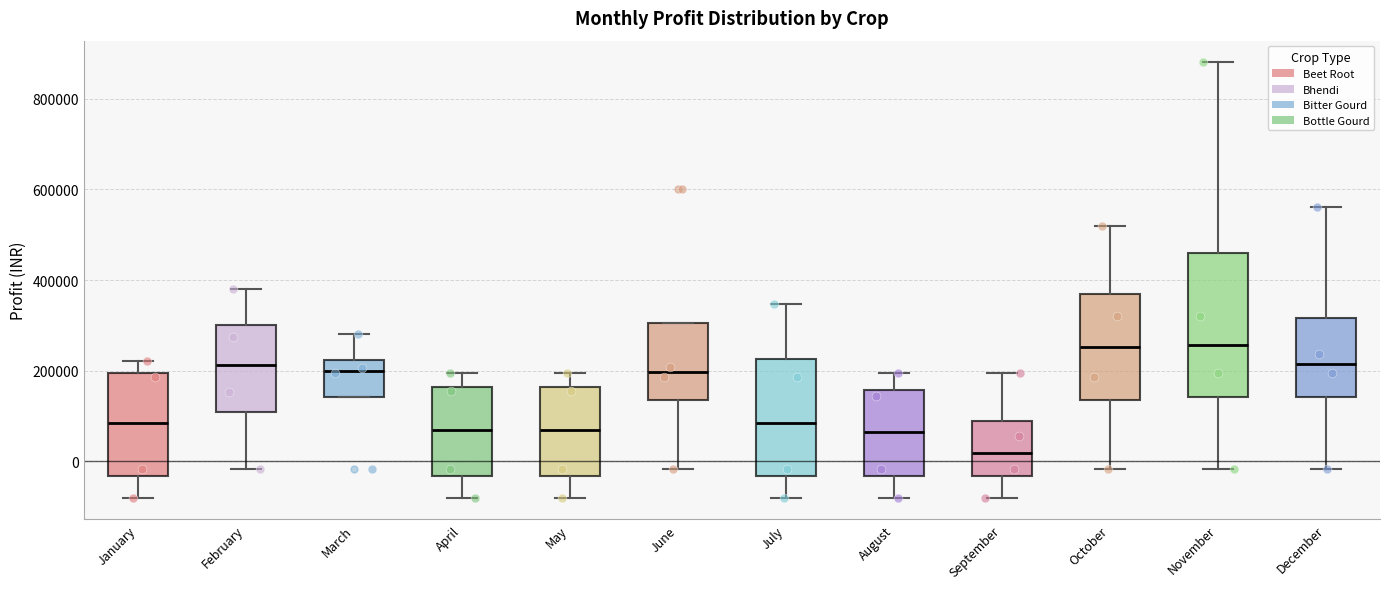

Reading left to right, transcribe this box plot: for each box, give where its median line is, the range the box spans, and where its two whiskers end, as read against the y-axis. The values are not printed on the chart, so give them approximately, as read against the axis.

January: median 80000, box -40000 to 200000, whiskers -80000 to 220000
February: median 220000, box 100000 to 300000, whiskers -20000 to 380000
March: median 200000, box 140000 to 220000, whiskers 140000 to 280000
April: median 60000, box -40000 to 160000, whiskers -80000 to 200000
May: median 60000, box -40000 to 160000, whiskers -80000 to 200000
June: median 200000, box 140000 to 300000, whiskers -20000 to 300000
July: median 80000, box -40000 to 220000, whiskers -80000 to 340000
August: median 60000, box -40000 to 160000, whiskers -80000 to 200000
September: median 20000, box -40000 to 80000, whiskers -80000 to 200000
October: median 260000, box 140000 to 380000, whiskers -20000 to 520000
November: median 260000, box 140000 to 460000, whiskers -20000 to 880000
December: median 220000, box 140000 to 320000, whiskers -20000 to 560000